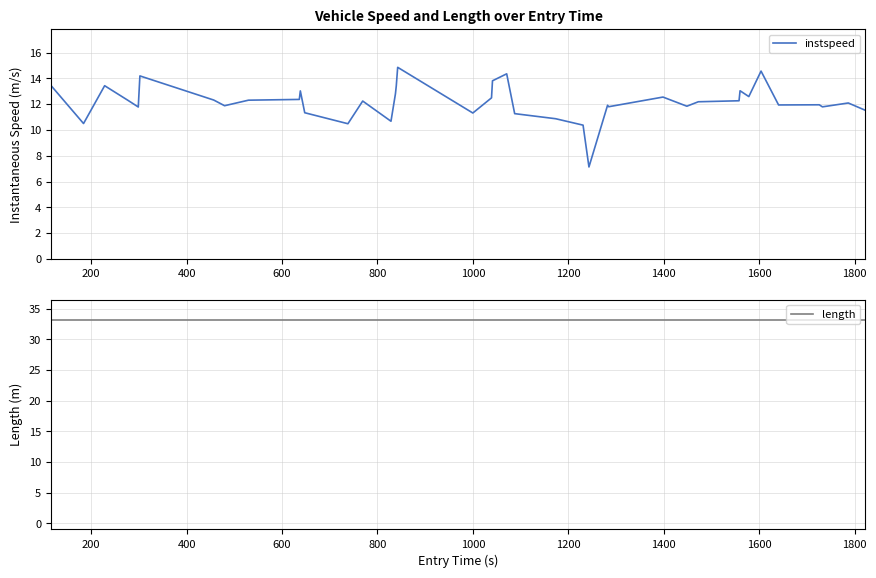

True or false: instspeed has more than 1 interior local peaks.

True